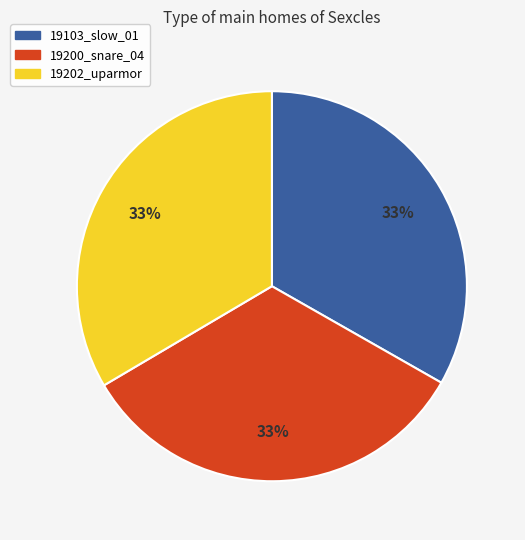

How many slices are in this pie chart?

3